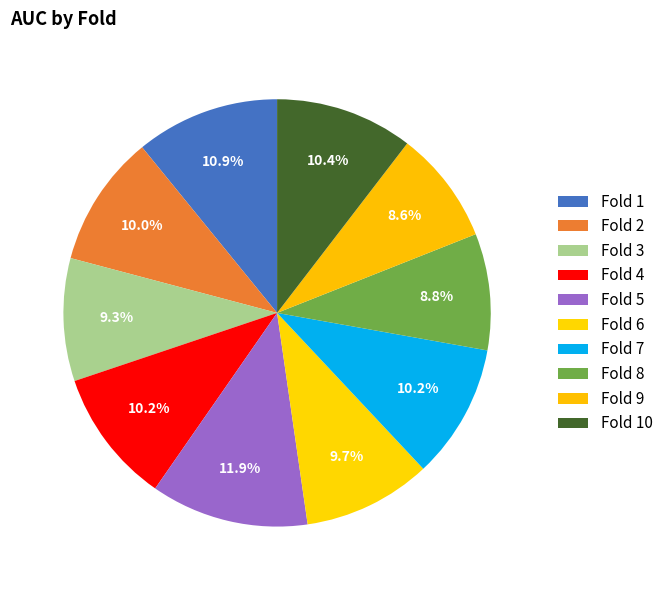

How many slices are in this pie chart?

10